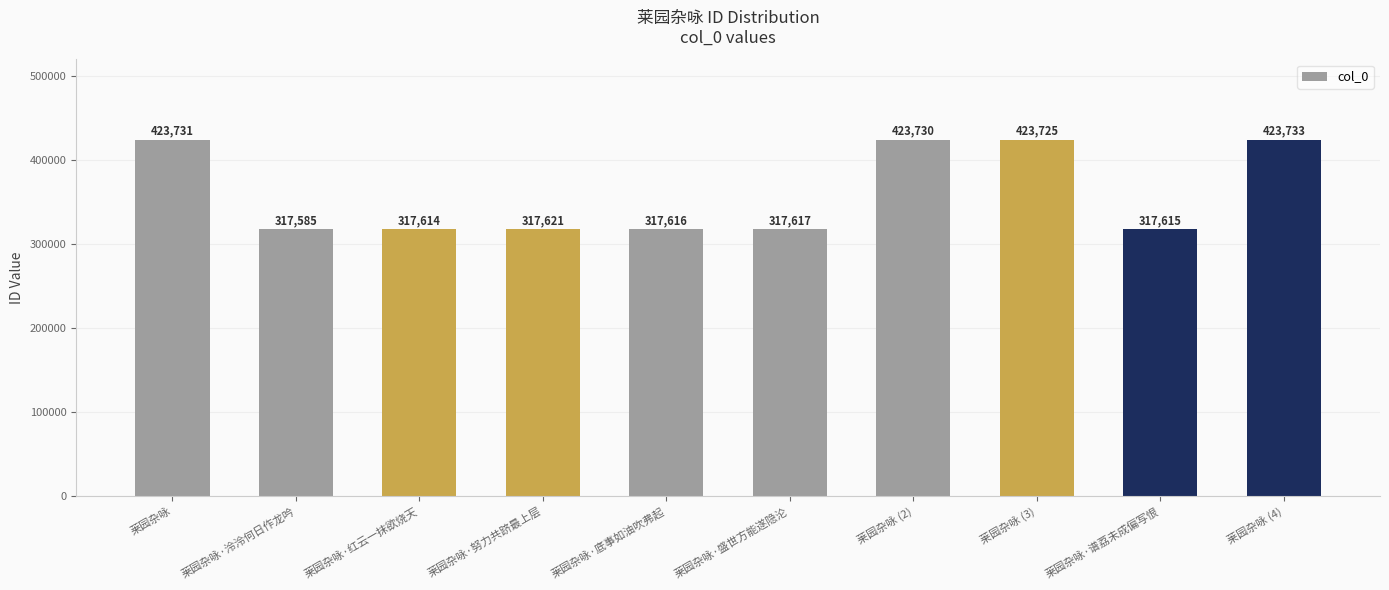

What is the ratio of the value at 莱园杂咏·谱荔未成偏写恨 to the value at 莱园杂咏 (3)?

0.7